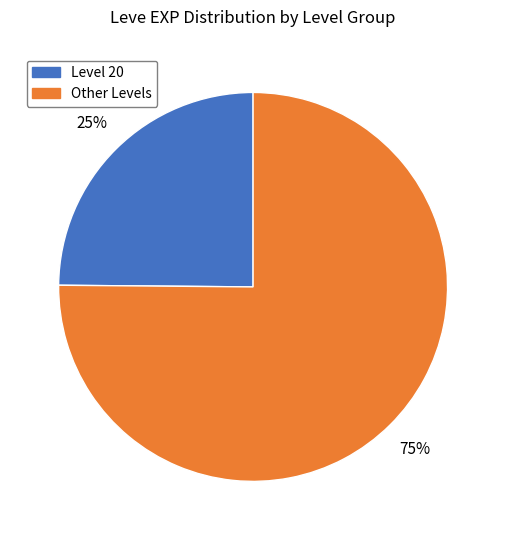

To the nearest percent, what is the difference between the largest and smallest slice percentages?

50%